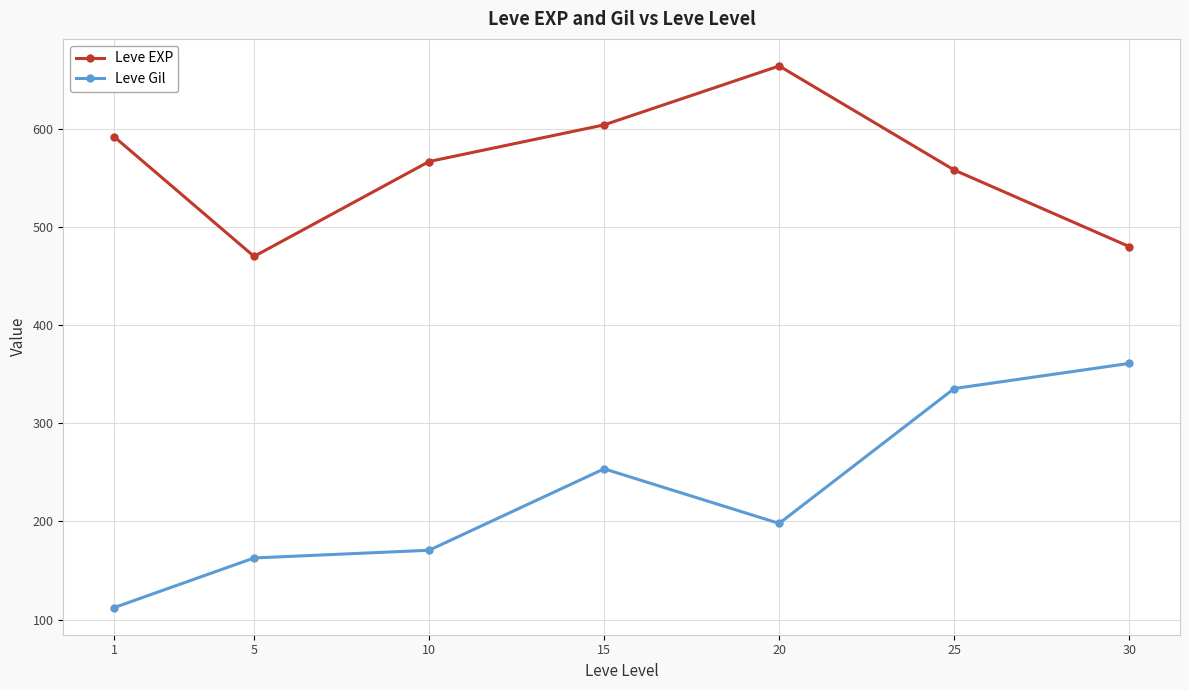

What are all the series names shown in the legend?

Leve EXP, Leve Gil